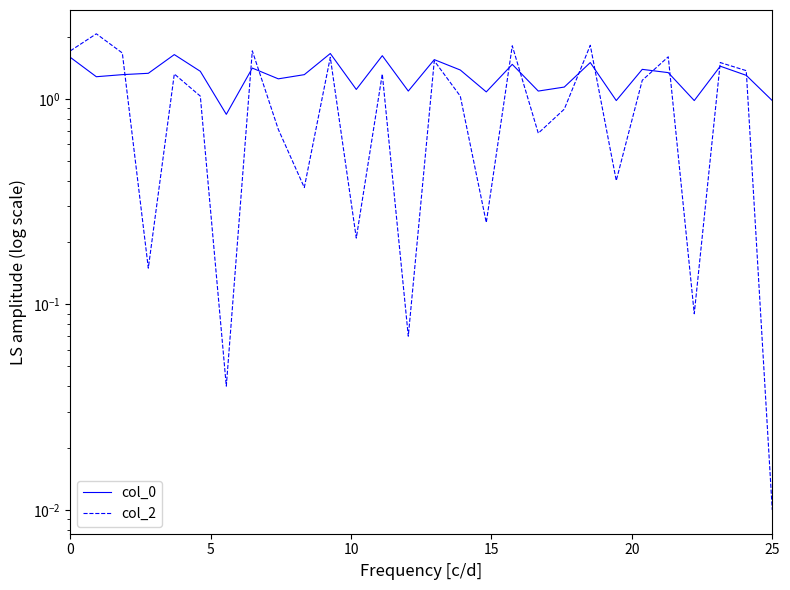

What is the maximum value shown in the chart?

2.1